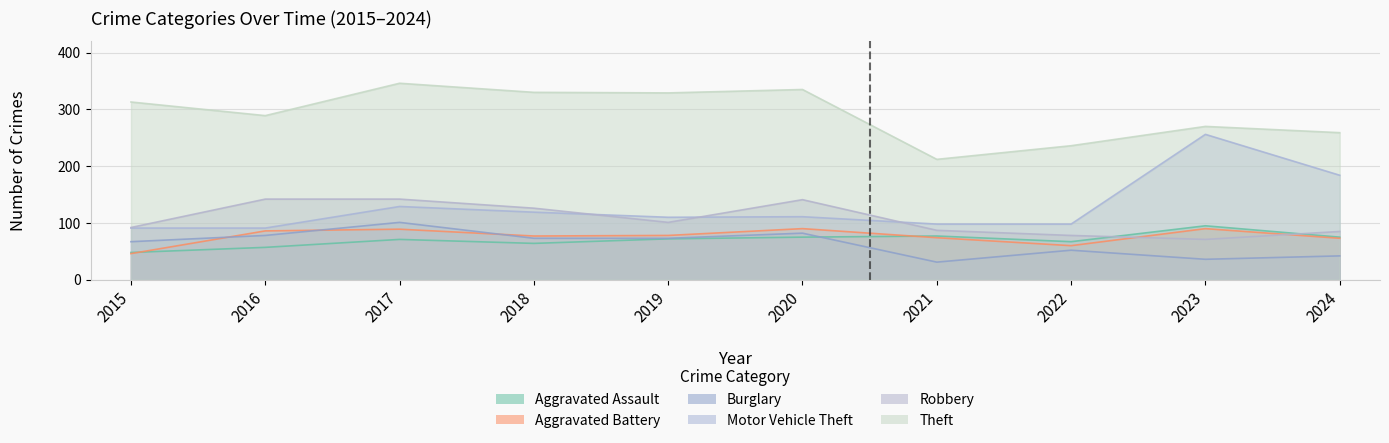

Is it true that Aggravated Battery equals 54 at 2019?

False